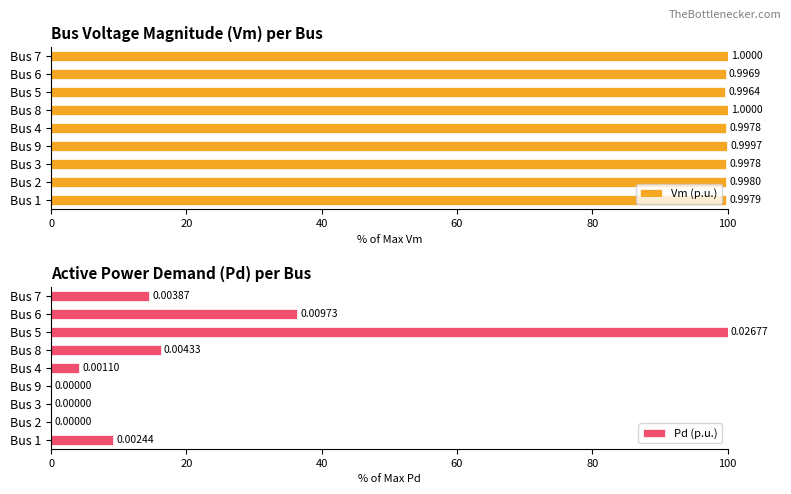

What is the sum of the Pd (p.u.) values at Bus 7 and Bus 3?

14.4